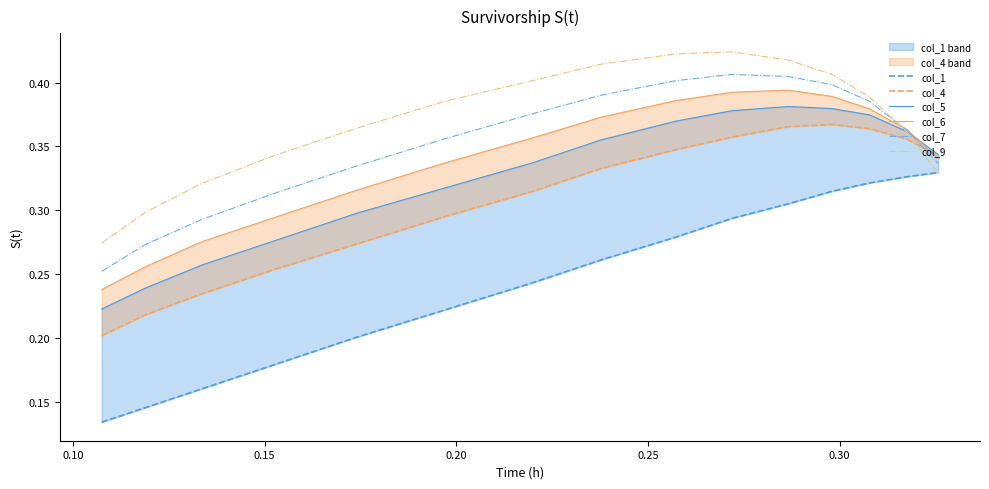

How many col_6 values are between 0 and 1?

15